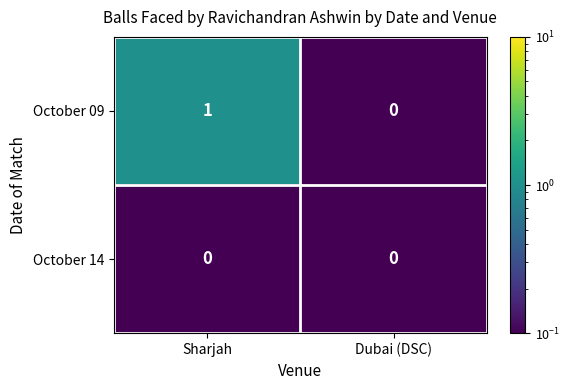

Reading left to right, list all the values displayed in this chart.

October 09: Sharjah=1	Dubai (DSC)=0
October 14: Sharjah=0	Dubai (DSC)=0